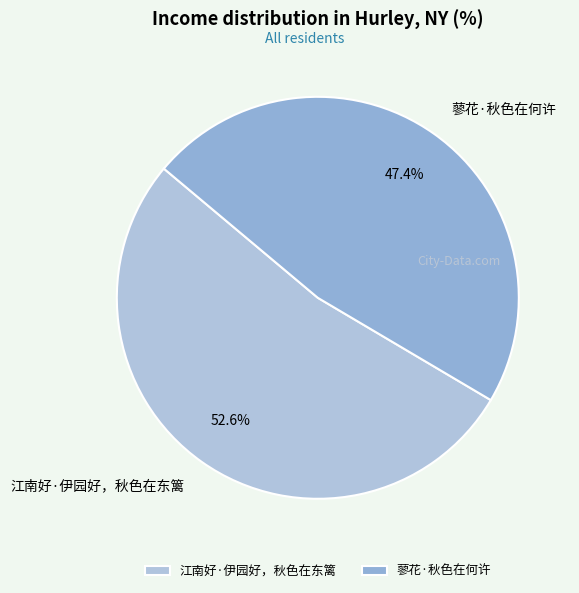

Count the number of slices in the pie.

2